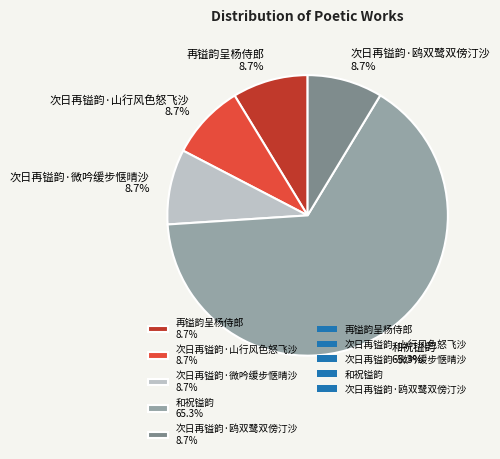

To the nearest percent, what is the difference between the largest and smallest slice percentages?

57%